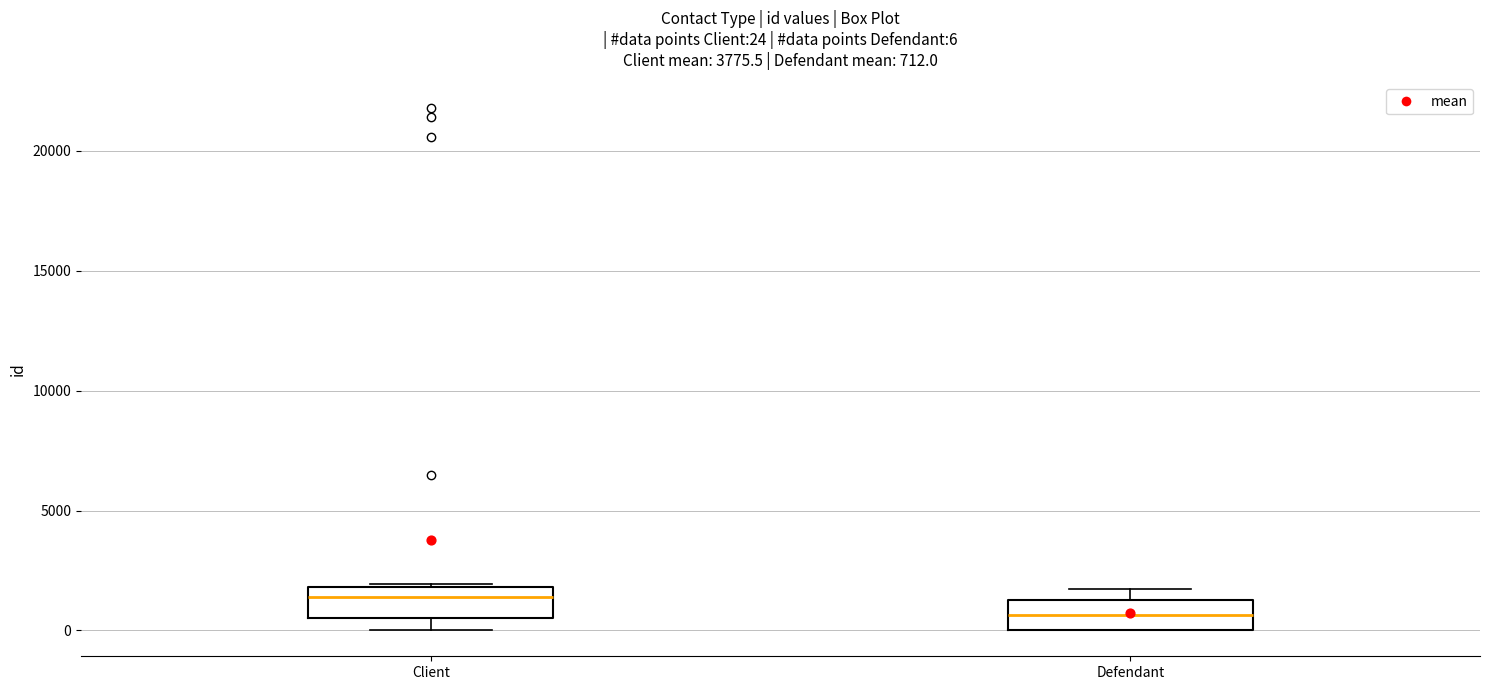

Which box has the lowest median line?

Defendant